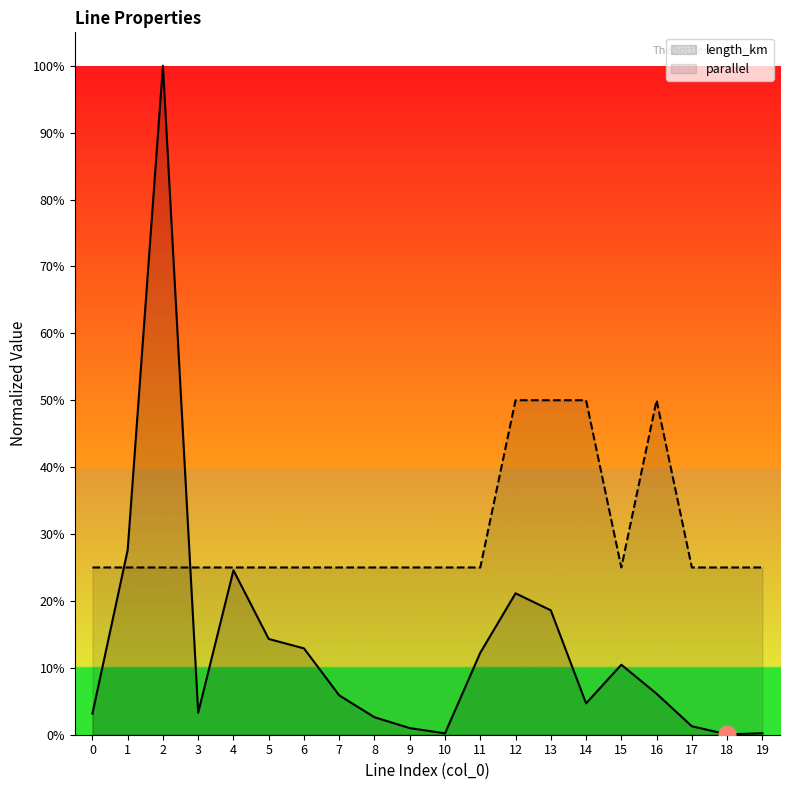

The parallel series shows 0.2 at 15. True or false?

True